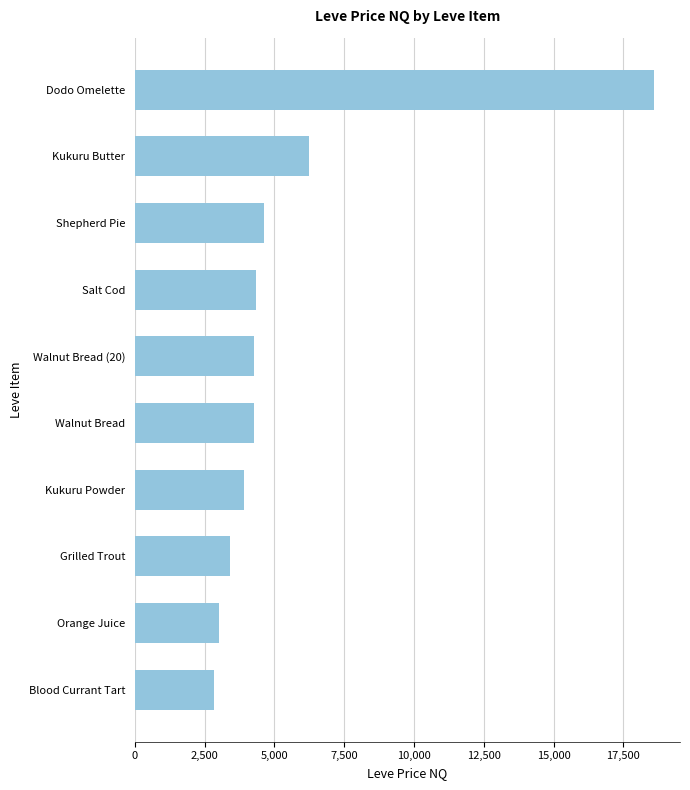

What is the change in value from Grilled Trout to Salt Cod?

+938.4